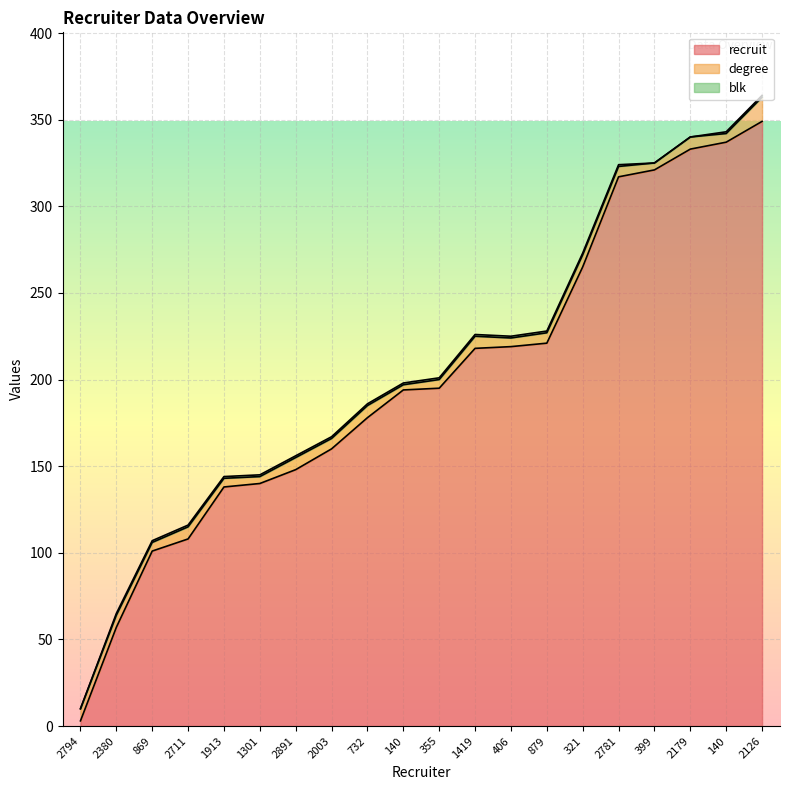

Reading left to right, list all the values displayed in this chart.

recruit: 2794=3	2380=57	869=101	2711=108	1913=138	1301=140	2891=148	2003=160	732=178	140=194	355=195	1419=218	406=219	879=221	321=265	2781=317	399=321	2179=333	140=337	2126=349
degree: 2794=7	2380=7	869=5	2711=7	1913=5	1301=4	2891=7	2003=6	732=7	140=3	355=5	1419=7	406=5	879=6	321=7	2781=6	399=4	2179=7	140=5	2126=14
blk: 2794=0	2380=1	869=1	2711=1	1913=1	1301=1	2891=1	2003=1	732=1	140=1	355=1	1419=1	406=1	879=1	321=1	2781=1	399=0	2179=0	140=1	2126=1